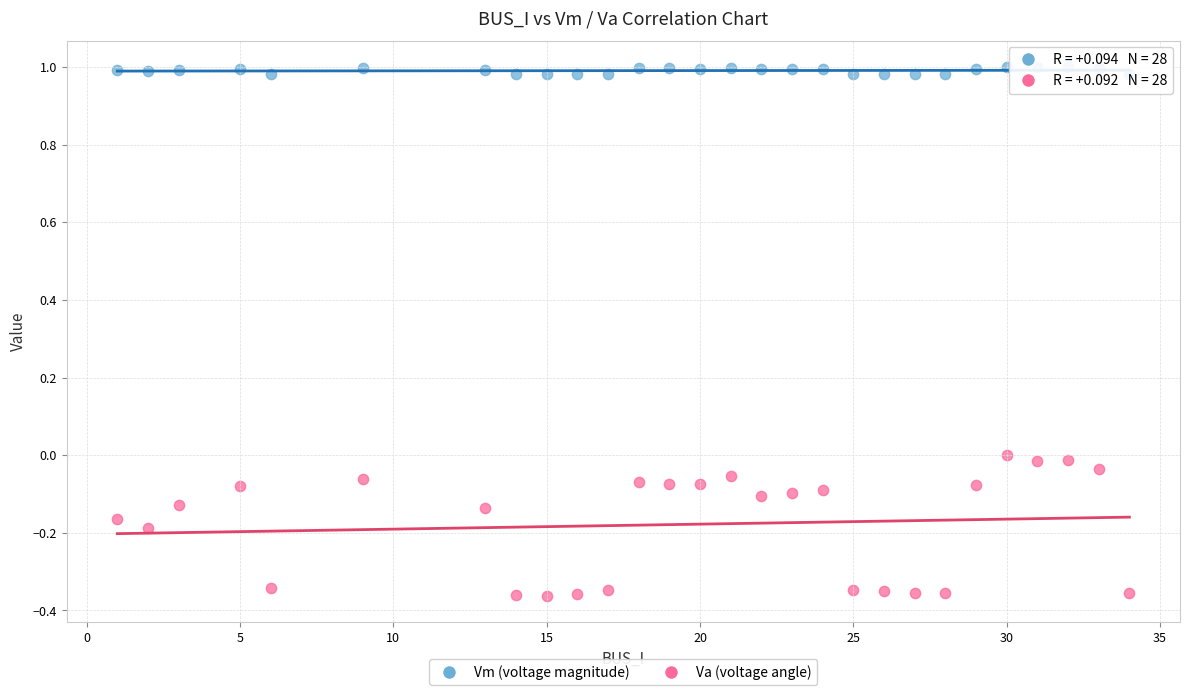

Across all data points, what is the range of Y values (max minus min)?

1.4